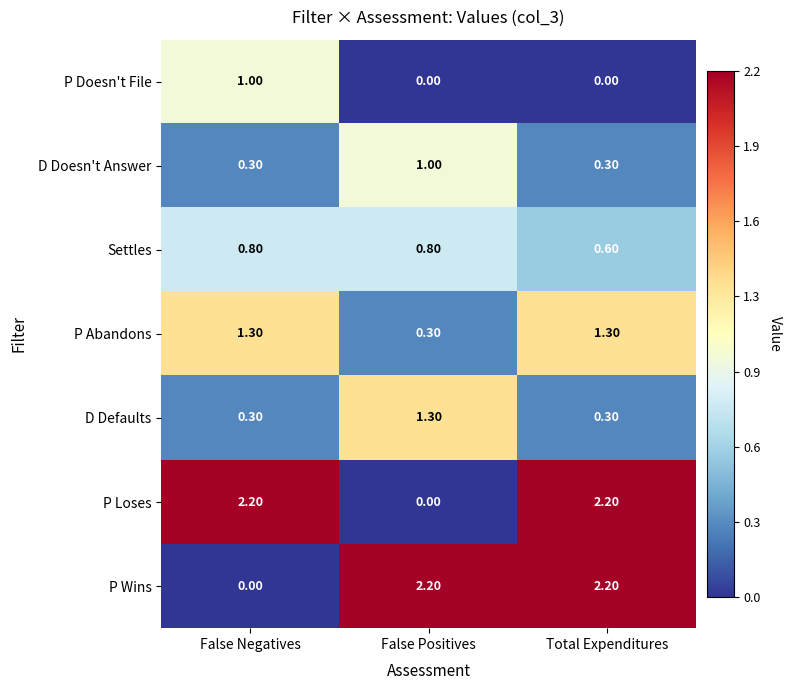

What is the total value across all series at False Negatives?

5.9